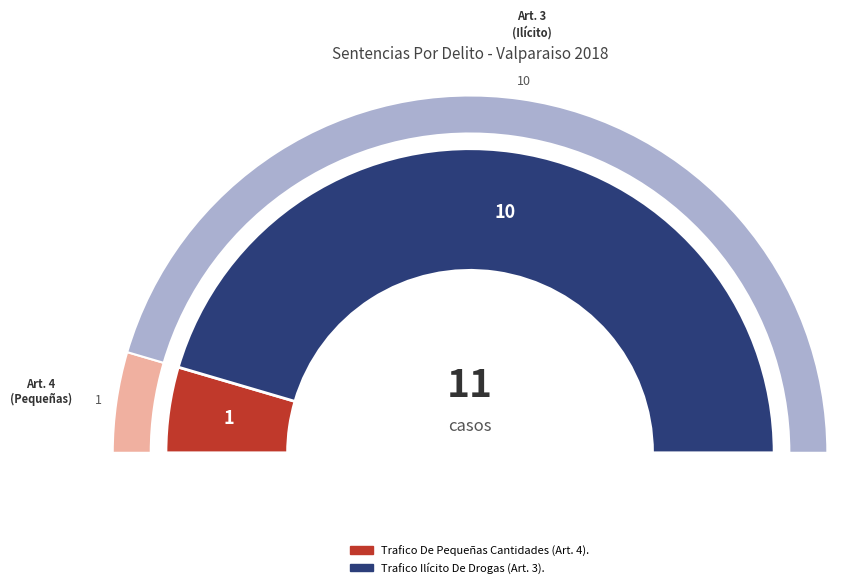

Does any single category account for the majority?

Yes